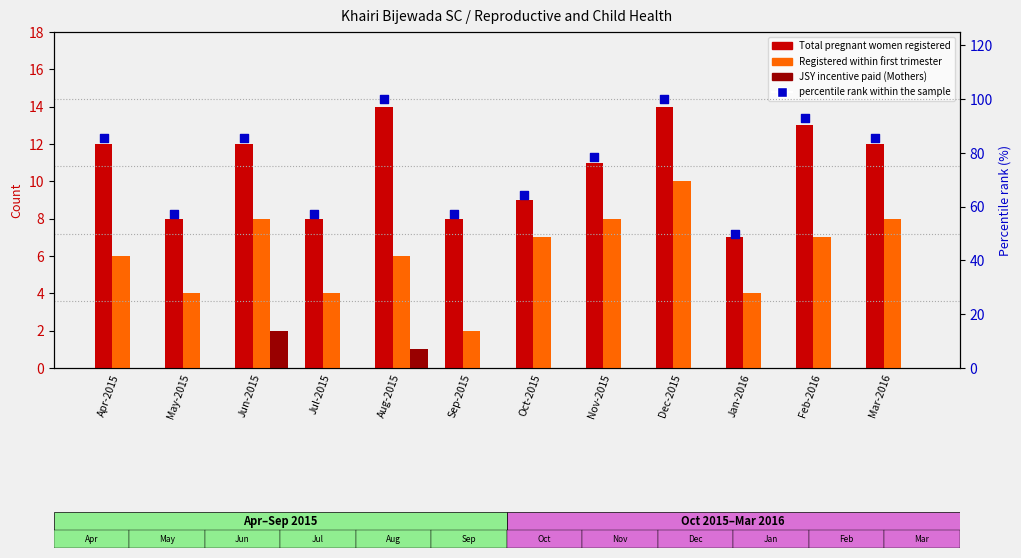

Which series contains the highest Y value?

percentile rank within the sample